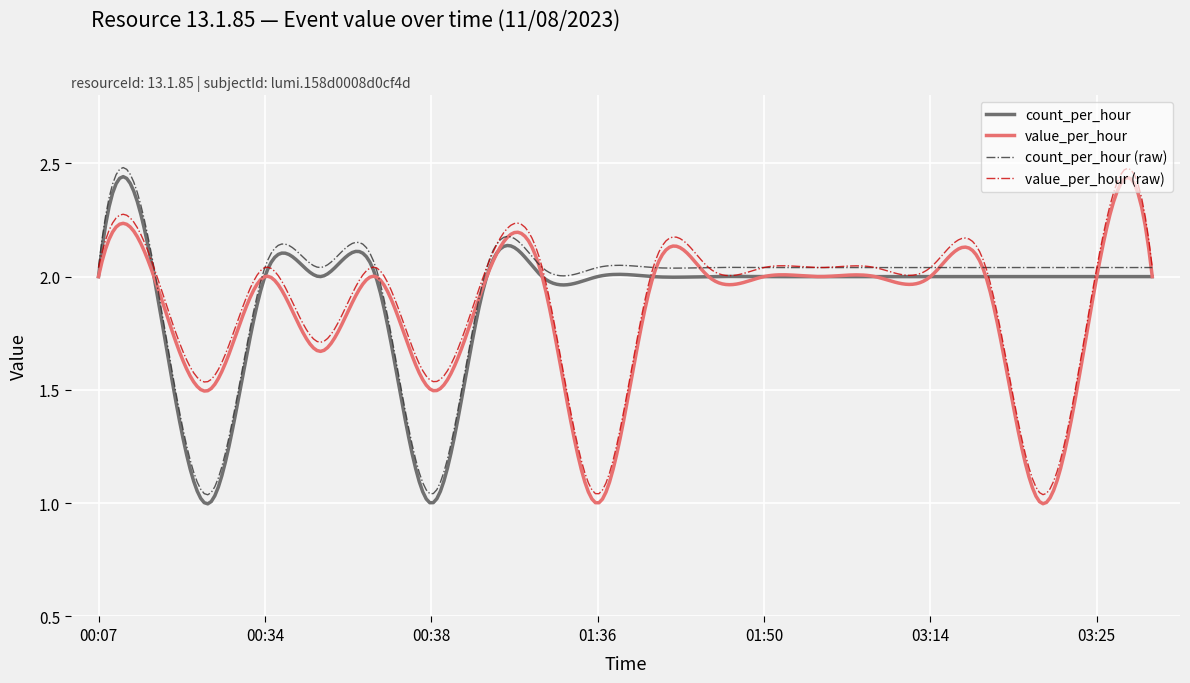

True or false: count_per_hour and value_per_hour cross at least once.

True